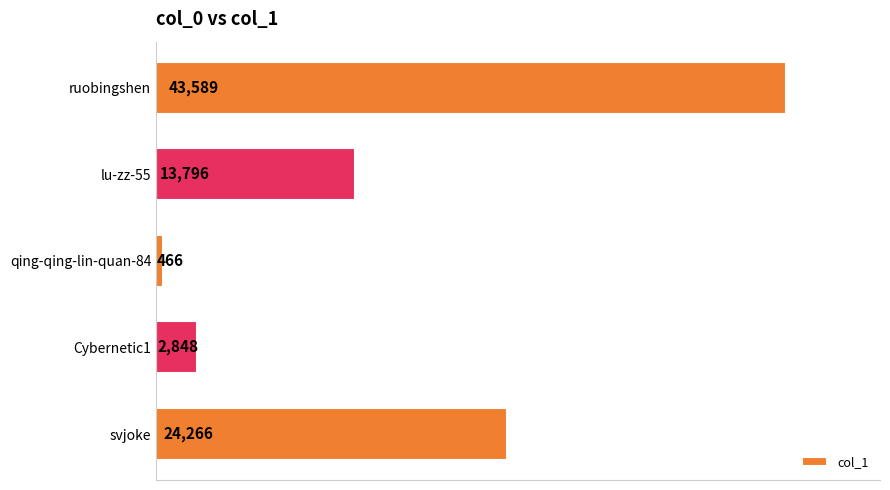

Reading bottom to top, what are all the values shown in this chart?

24266	2848	466	13796	43589